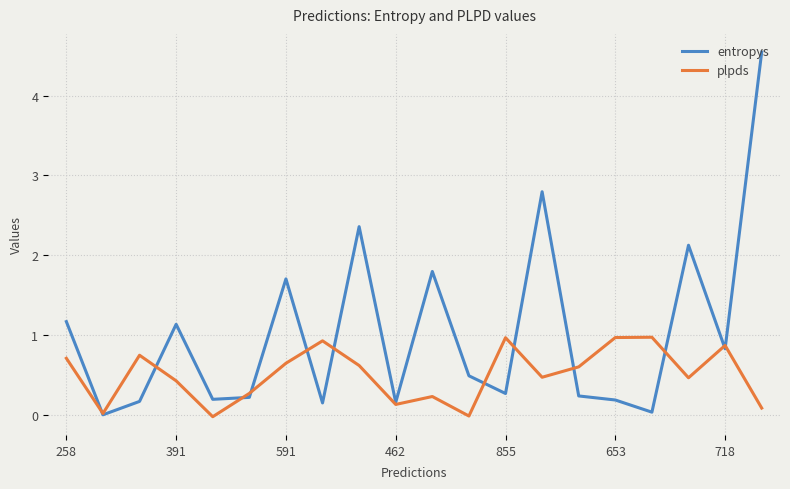

True or false: entropys has more than 2 points higher than both neighbors.

True